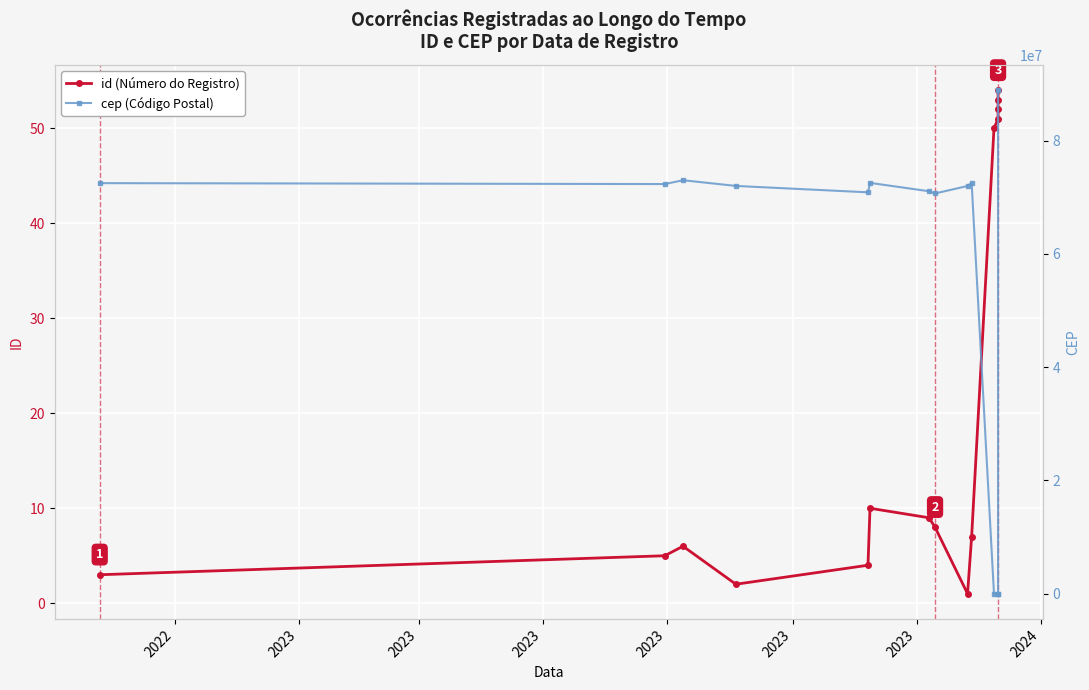

Count the number of categories in the chart.

15